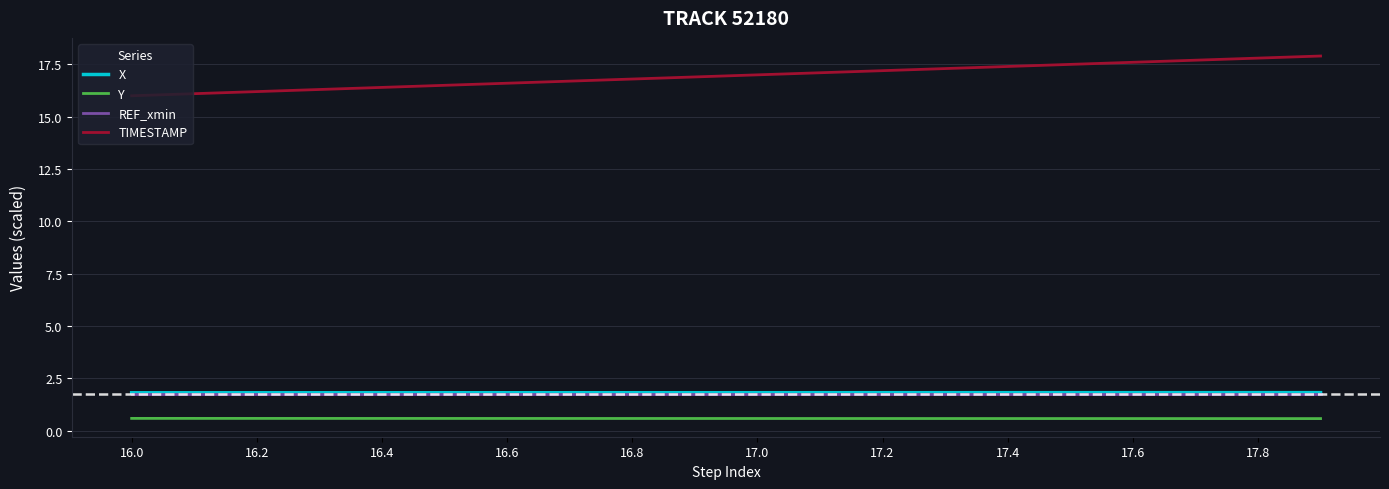

Which series has the largest total across all categories?

TIMESTAMP